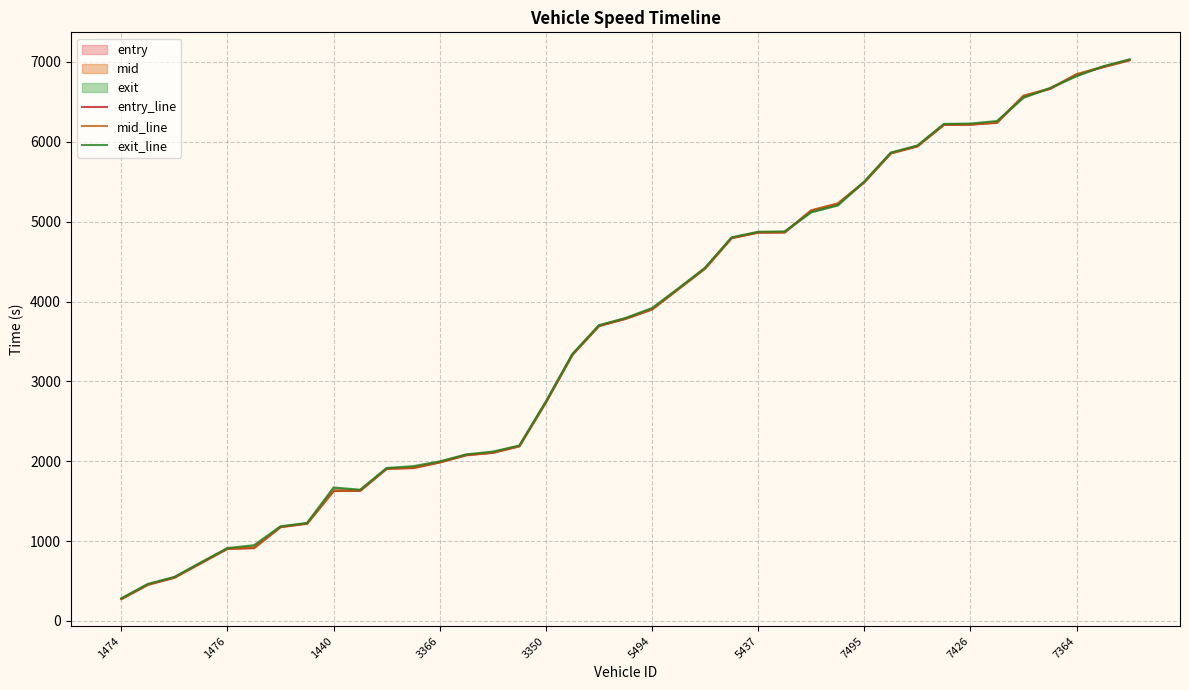

Where do mid_line and exit_line first cross each other?

25 and 26